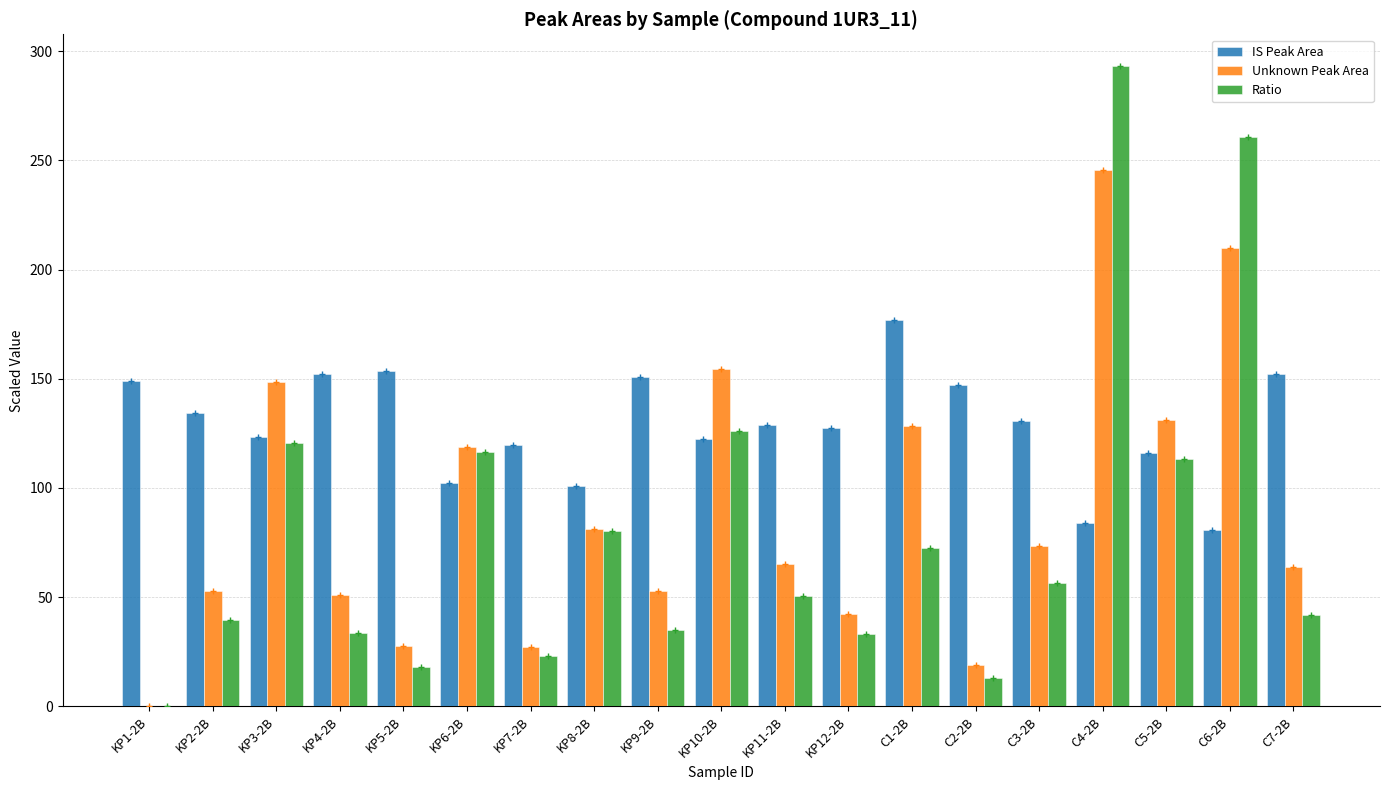

Are the bars grouped side by side (vs. stacked)?

Yes